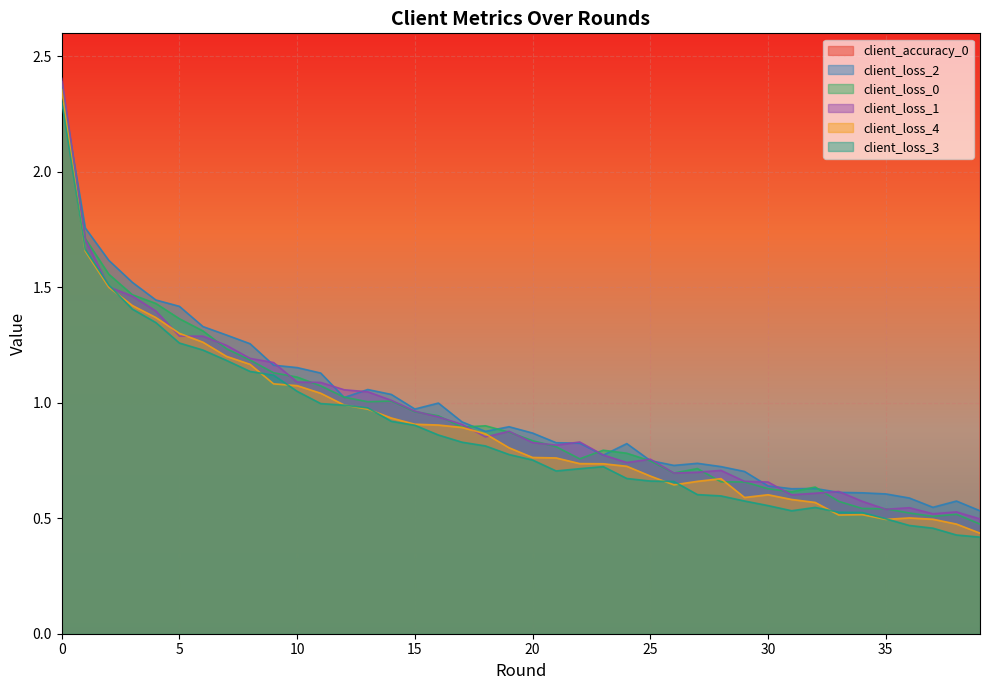

Between 19 and 5, which is larger?

19